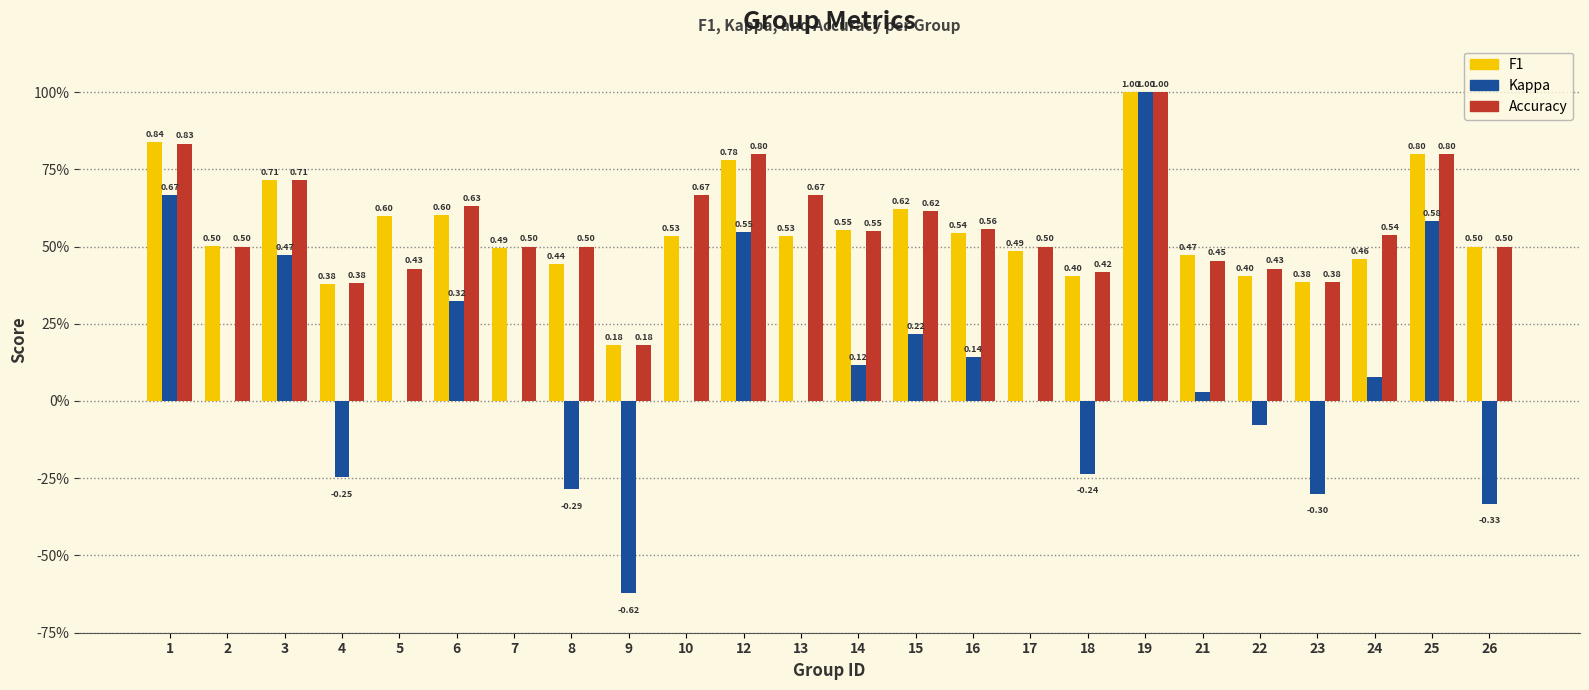

Reading left to right, list all the values displayed in this chart.

f1: 0.8	0.5	0.7	0.4	0.6	0.6	0.5	0.4	0.2	0.5	0.8	0.5	0.6	0.6	0.5	0.5	0.4	1.0	0.5	0.4	0.4	0.5	0.8	0.5
kappa: 0.7	0.0	0.5	-0.2	0.0	0.3	0.0	-0.3	-0.6	0.0	0.5	0.0	0.1	0.2	0.1	0.0	-0.2	1.0	0.0	-0.1	-0.3	0.1	0.6	-0.3
accuracy: 0.8	0.5	0.7	0.4	0.4	0.6	0.5	0.5	0.2	0.7	0.8	0.7	0.6	0.6	0.6	0.5	0.4	1.0	0.5	0.4	0.4	0.5	0.8	0.5